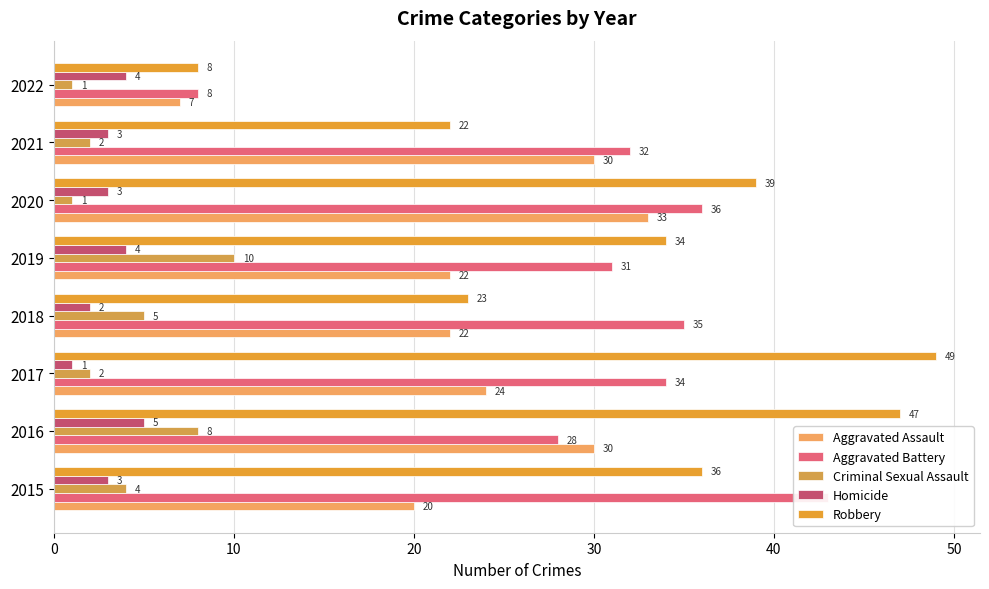

Which series has the widest spread of values?

Robbery